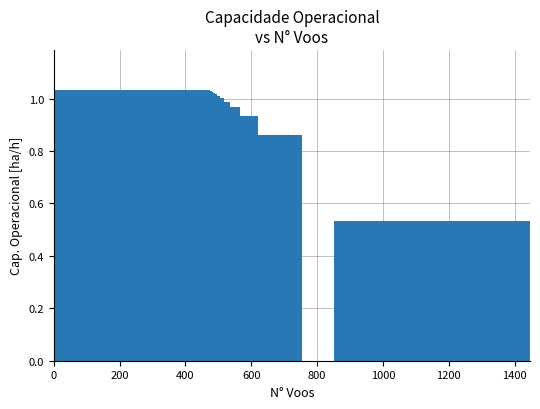

What is the sum of all values?

12.4